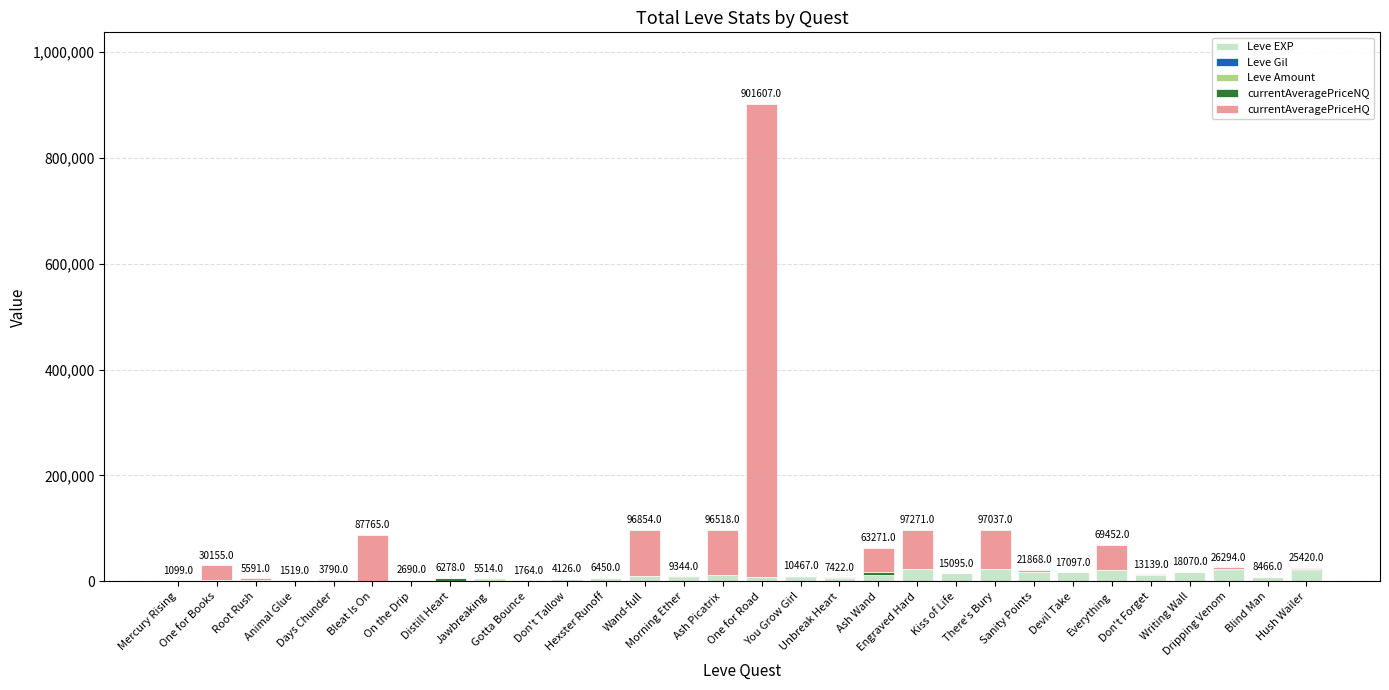

What is the maximum value for Leve EXP?

22790